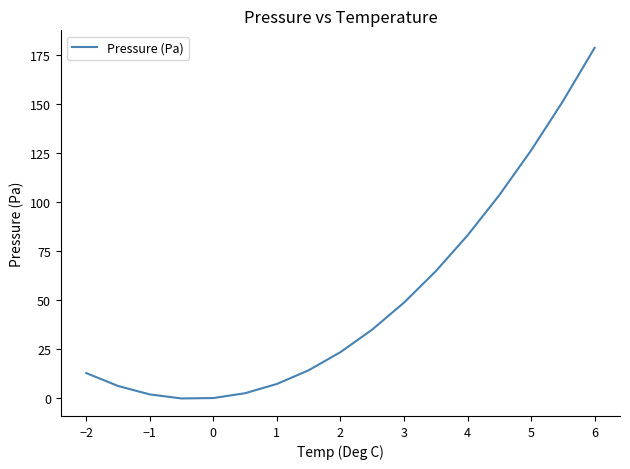

What is the difference between the maximum and minimum values?

178.9